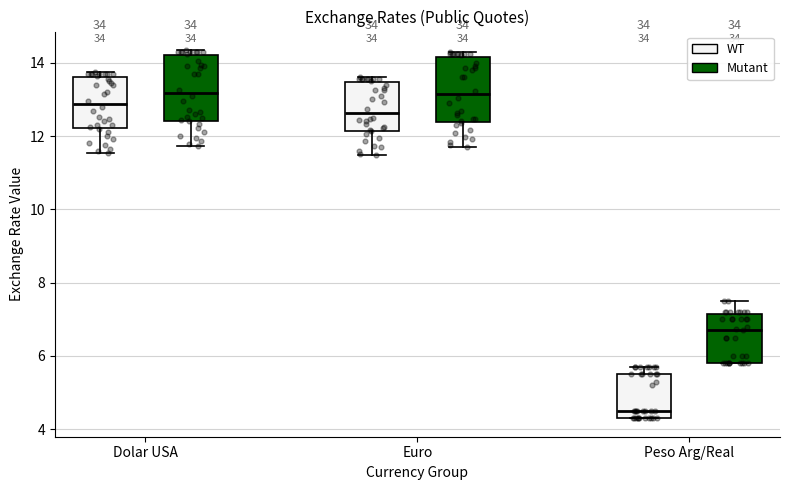

Reading left to right, read every box against the y-axis: the position of its median line, the range the box covers, and the ends of its whiskers. The values are not printed on the chart, so give them approximately, as read against the axis.

Dolar USA (WT): median 12.8, box 12.2 to 13.6, whiskers 11.6 to 13.8
Dolar USA (Mutant): median 13.2, box 12.4 to 14.2, whiskers 11.8 to 14.4
Euro (WT): median 12.6, box 12.2 to 13.4, whiskers 11.4 to 13.6
Euro (Mutant): median 13.2, box 12.4 to 14.2, whiskers 11.8 to 14.4
Peso Arg/Real (WT): median 4.6, box 4.4 to 5.6, whiskers 4.4 to 5.8
Peso Arg/Real (Mutant): median 6.8, box 5.8 to 7.2, whiskers 5.8 to 7.6